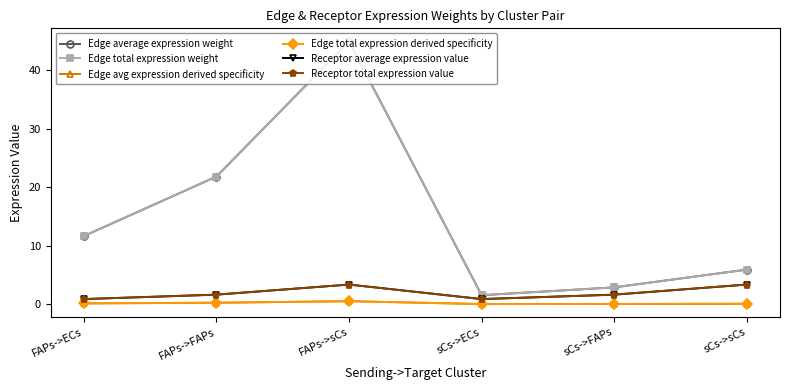

Is this an area chart (filled region under the line)?

No